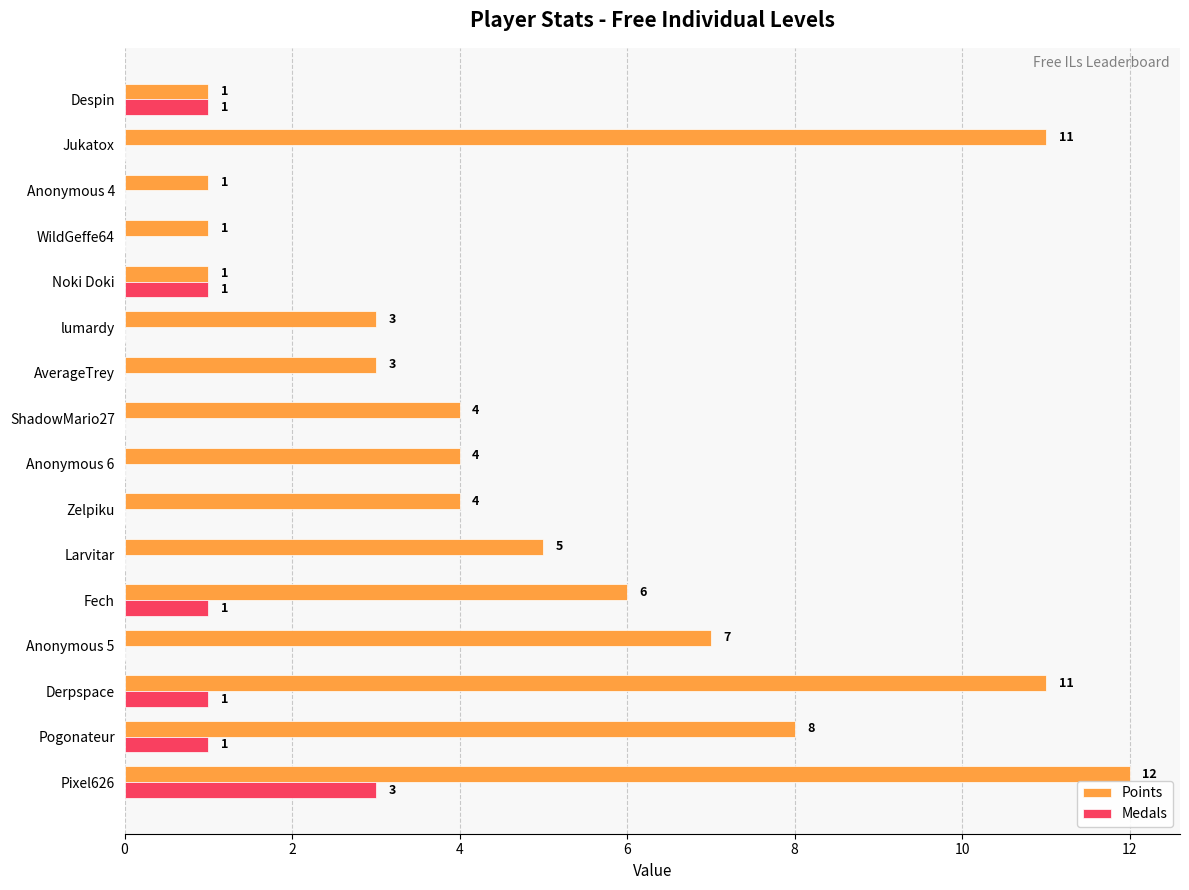

What is the sum of all Medals values?

8